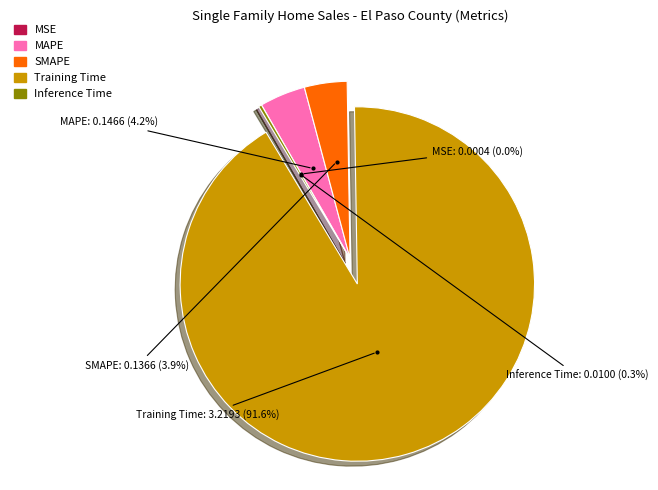

Which has a higher value, SMAPE or Inference Time?

SMAPE